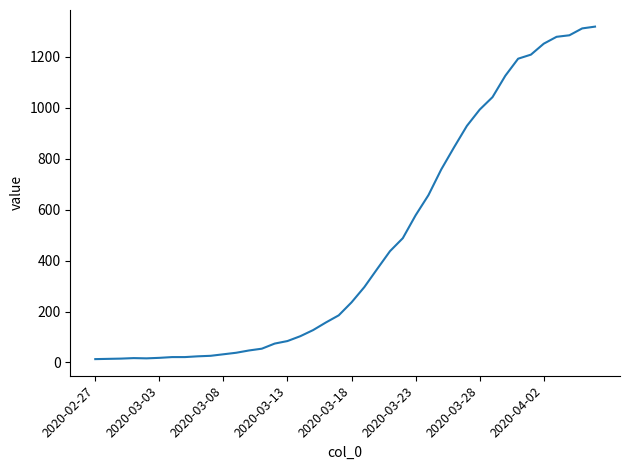

What is the average value?

467